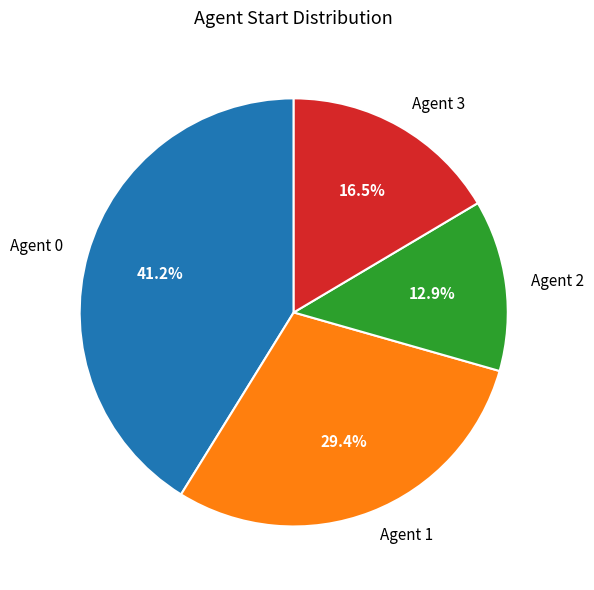

Is there any slice that represents more than half of the pie?

No